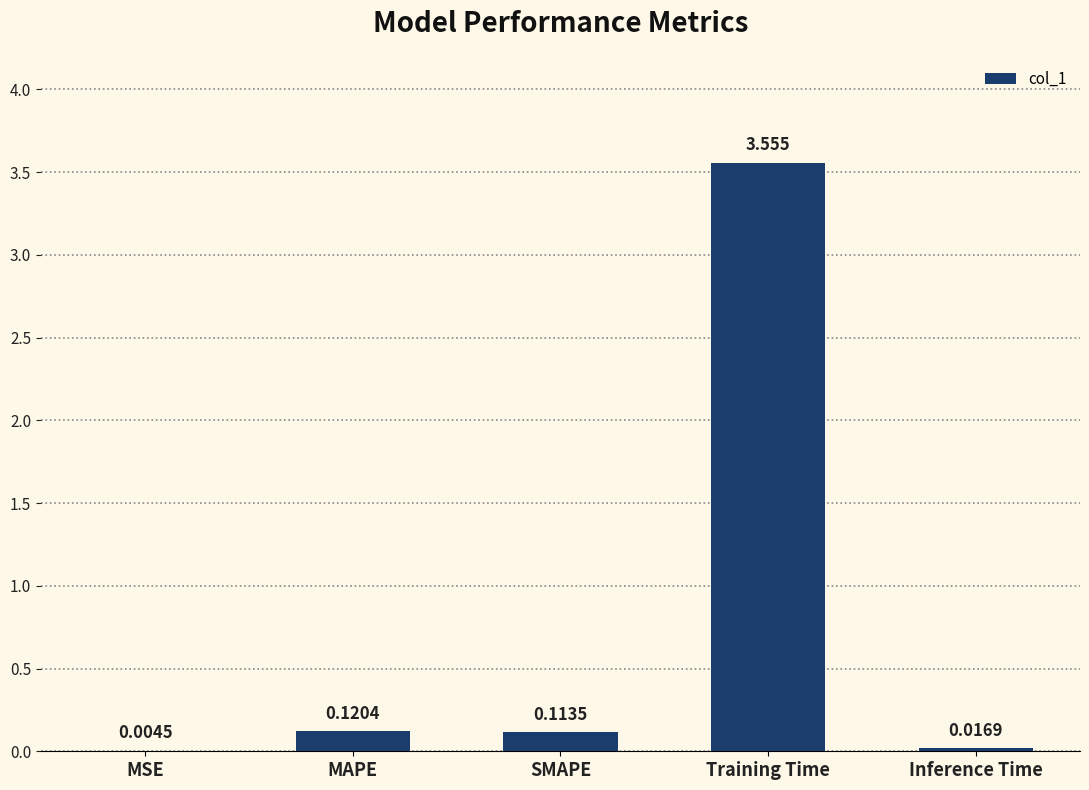

At which label is the value closest to 1?

MAPE